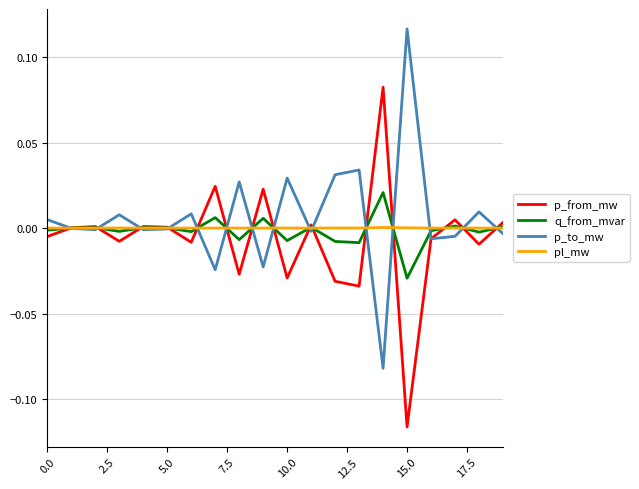

List the series in order of their peak value, lowest first.

pl_mw, q_from_mvar, p_from_mw, p_to_mw